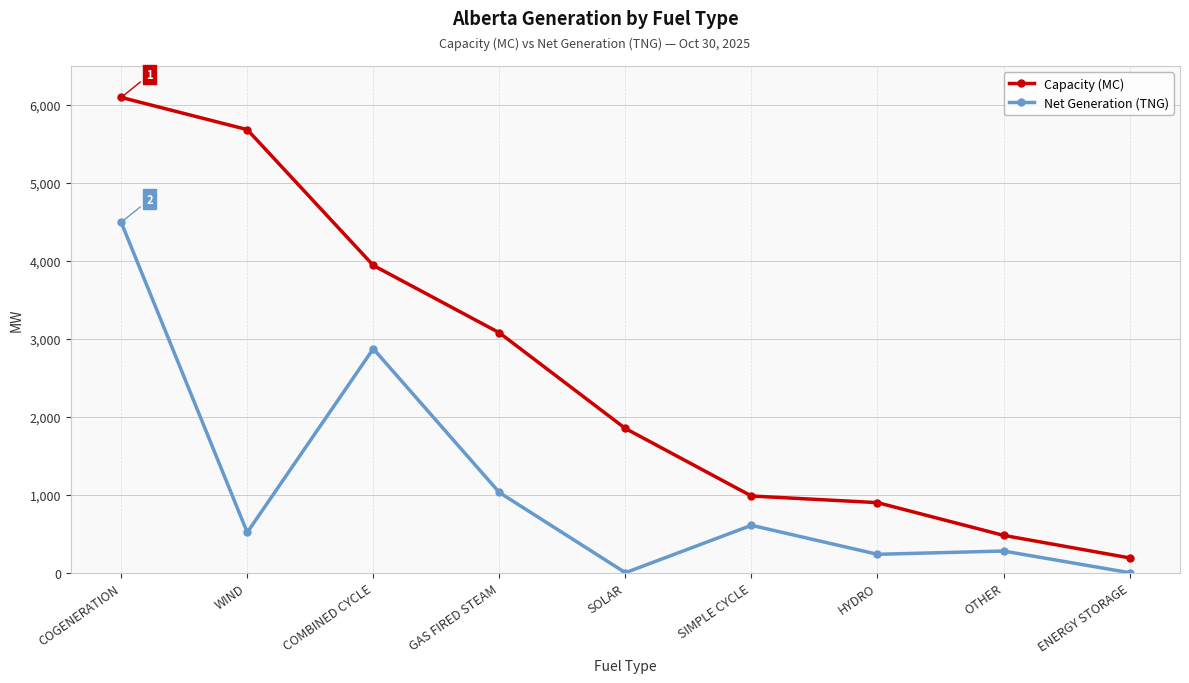

What position from the left is ENERGY STORAGE?

9